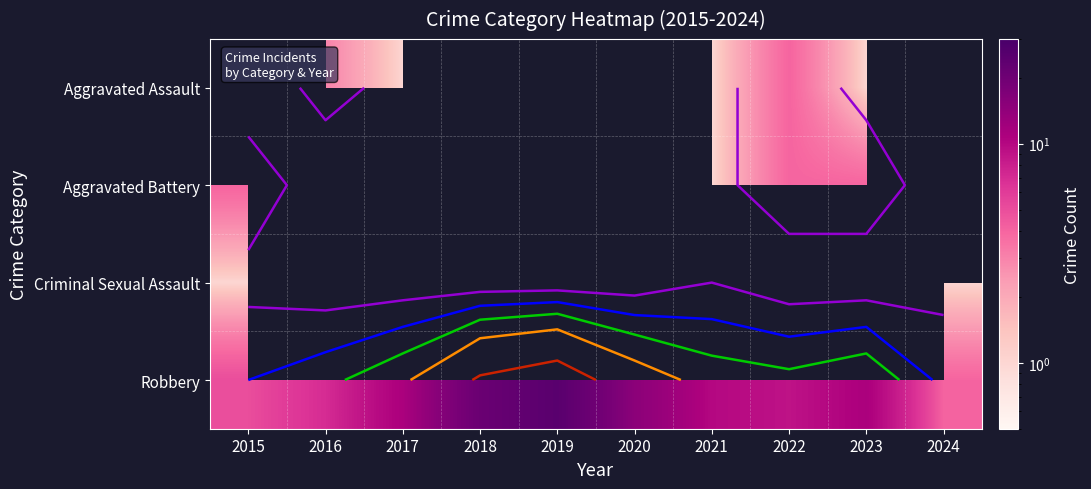

True or false: Aggravated Battery has a value of 4.0 at 2023.

True